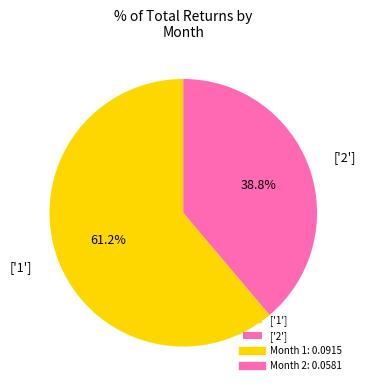

Do ['2'] and ['1'] together represent more than half of the pie?

Yes